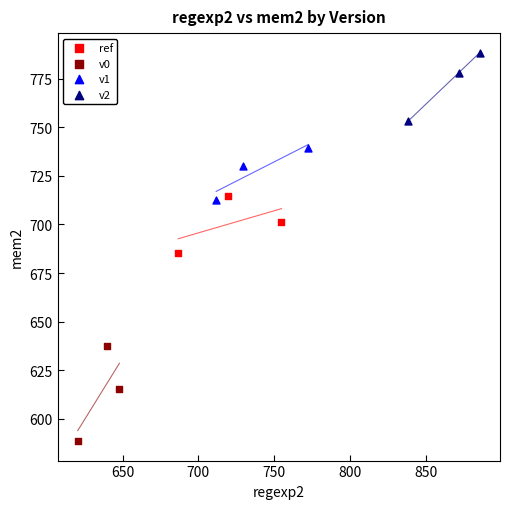

Which series contains the lowest Y value?

v0